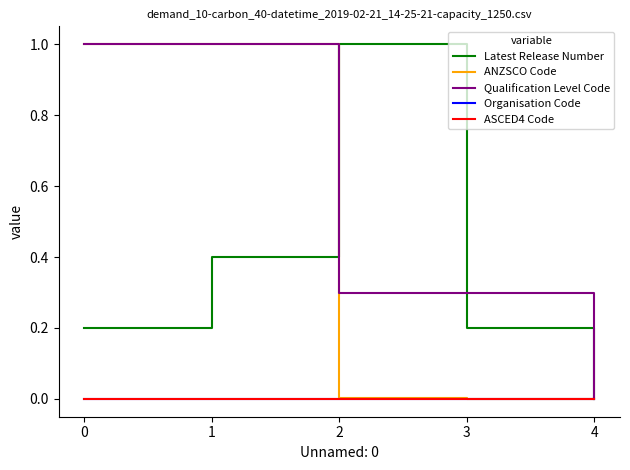

What is the difference between the maximum and minimum values in the Latest Release Number series?

1.0